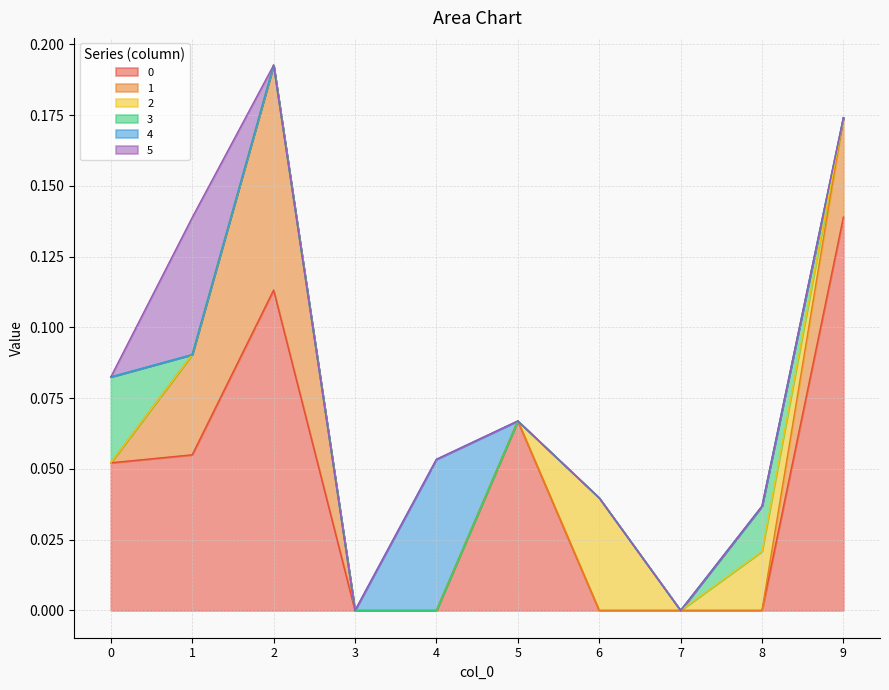

Count the 1 values in the range 0 to 1.

10